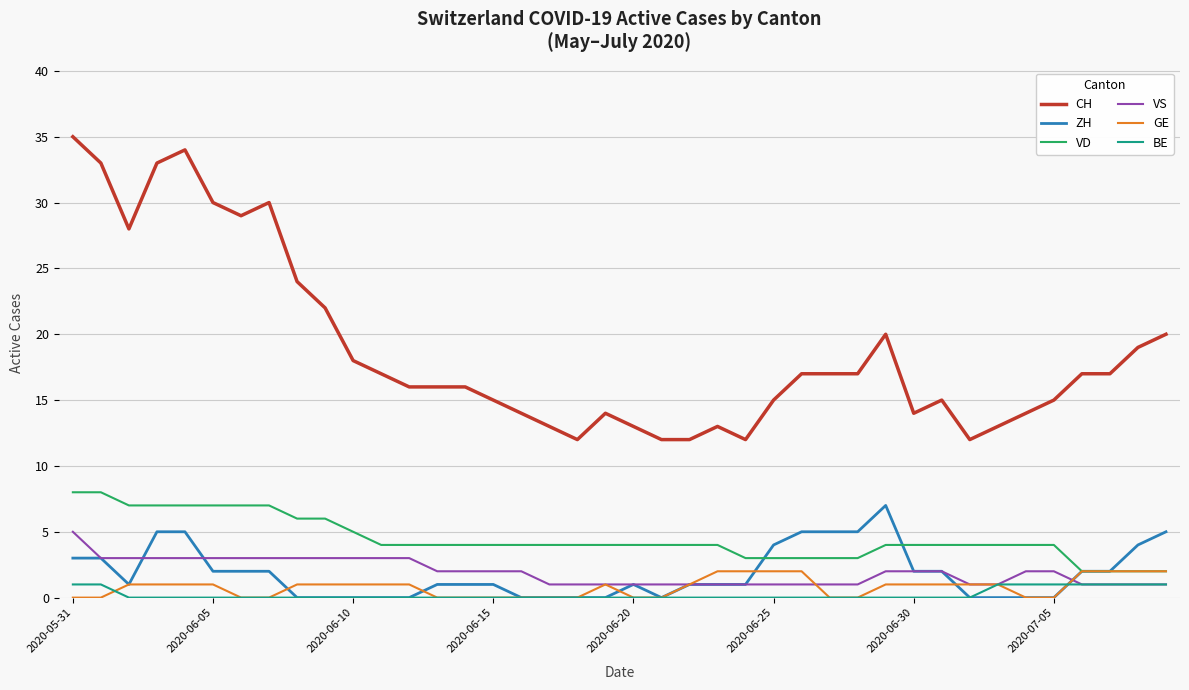

What is the greatest value displayed?

35